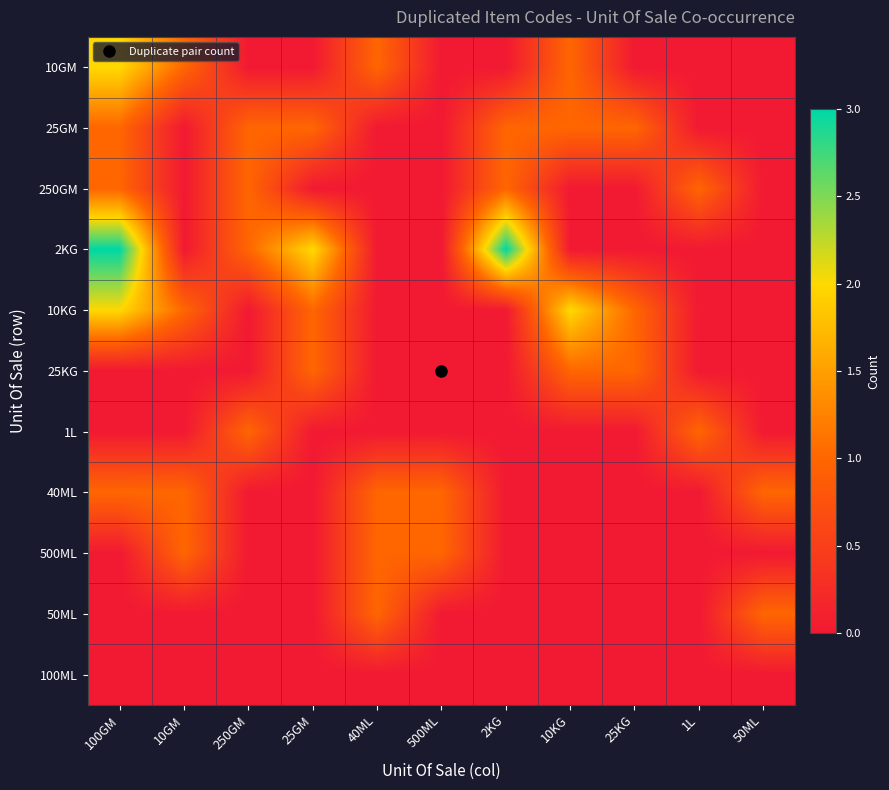

What is the total value across all series at 100GM?

10